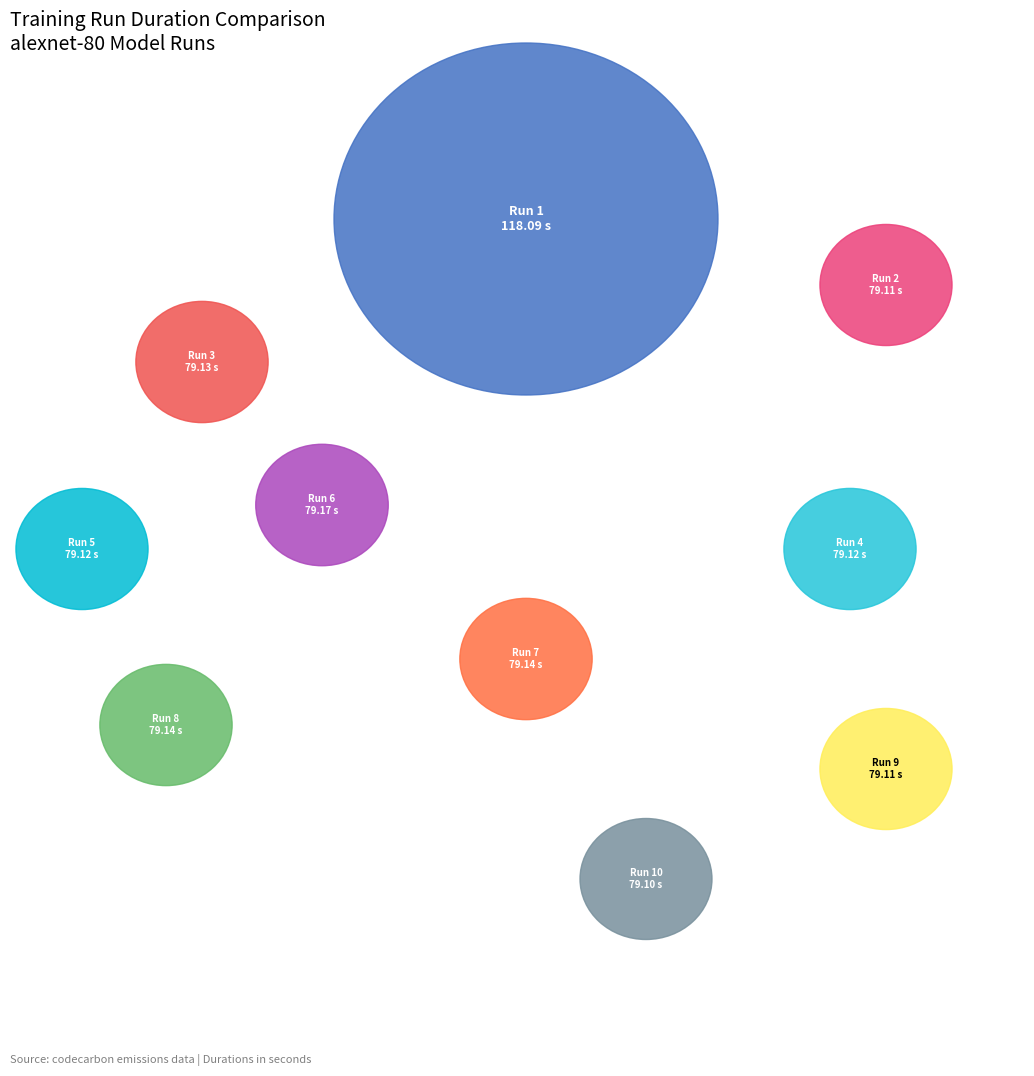

Count the number of slices in the pie.

10